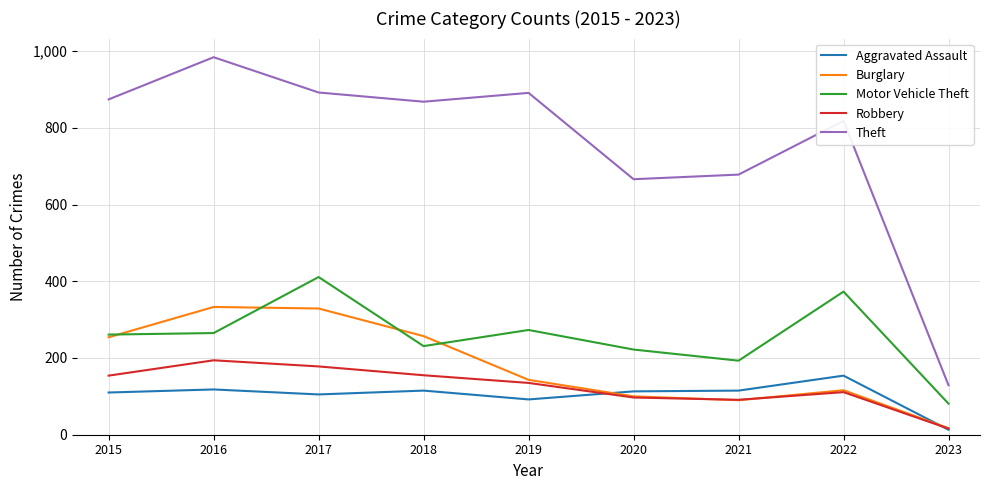

What is the approximate value of Aggravated Assault at 2015, to the nearest 5?

110